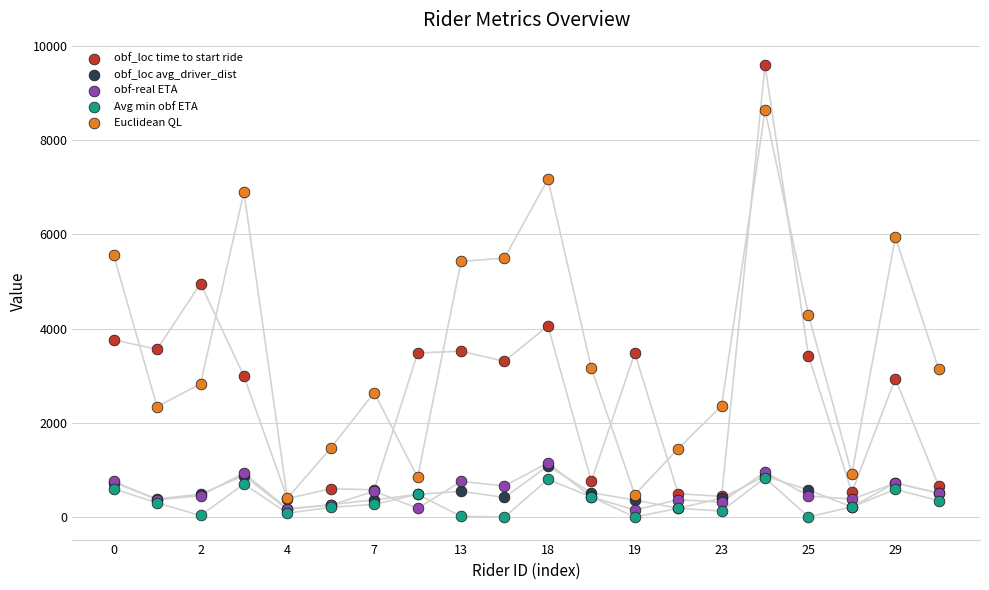

What are all the series names shown in the legend?

obf_loc time to start ride, obf_loc avg_driver_dist, obf-real ETA, Avg min obf ETA, Euclidean QL